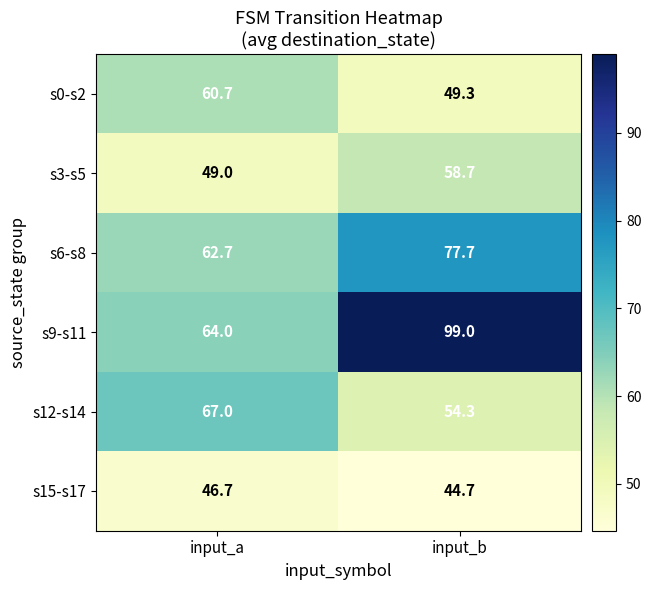

The s6-s8 series shows 77.7 at input_b. True or false?

True